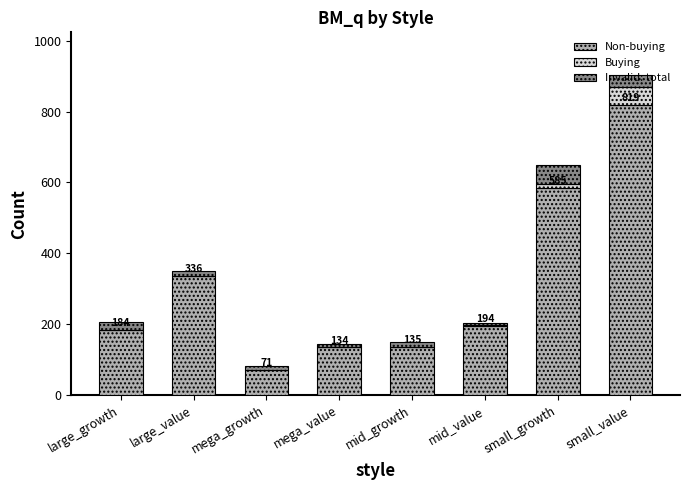

Where does the Non-buying series first go above 194?

large_value